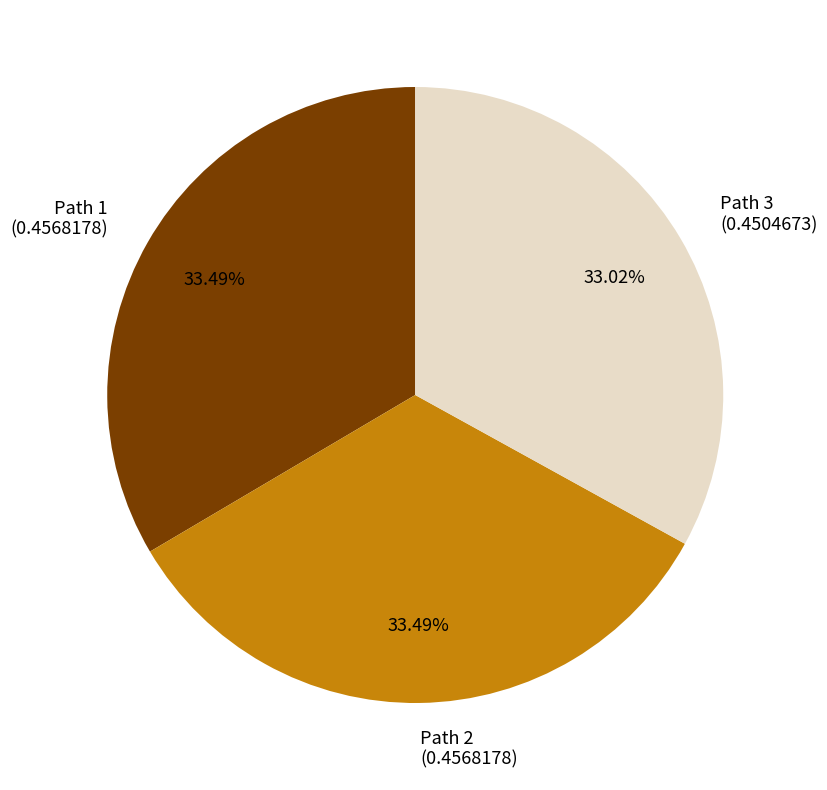

Count the number of slices in the pie.

3